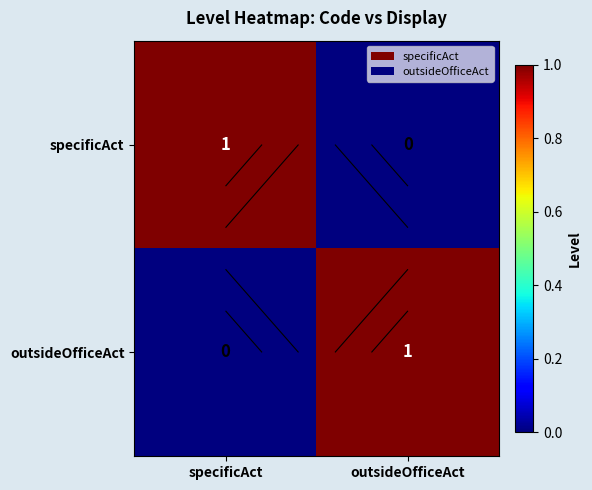

The value of specificAct at specificAct is 1. True or false?

True